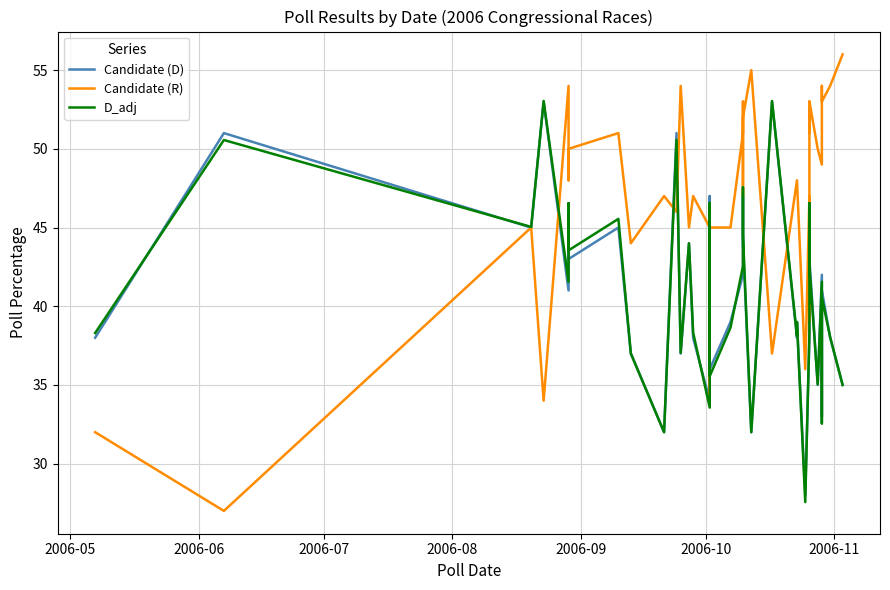

List the series in order of their peak value, highest first.

Candidate (R), D_adj, Candidate (D)